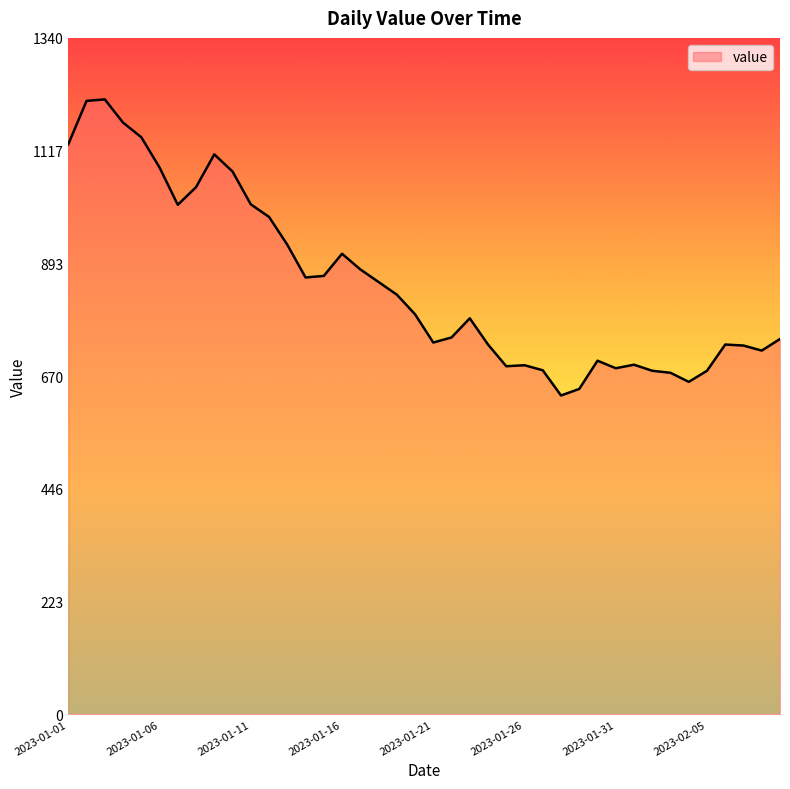

What is the difference between the maximum and minimum values?

587